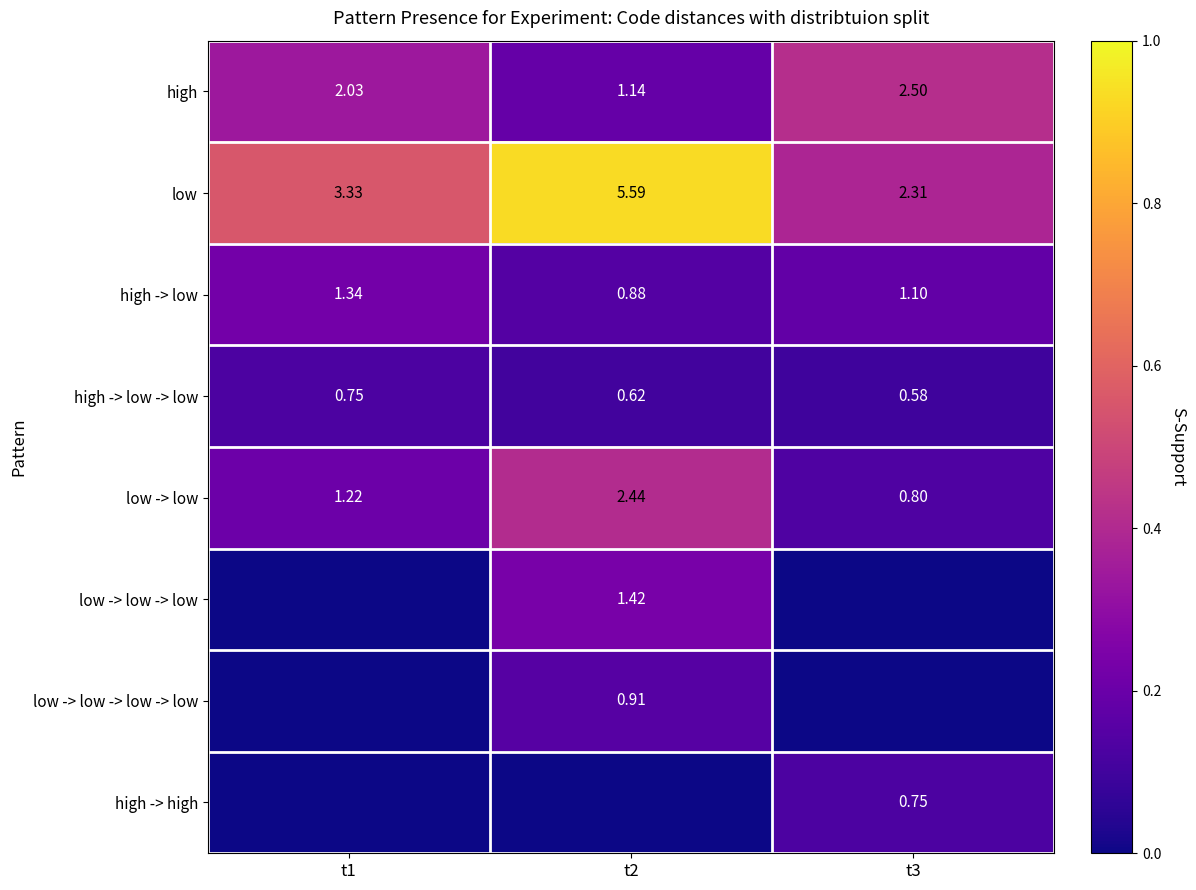

How many high -> high values are between 0 and 1?

3